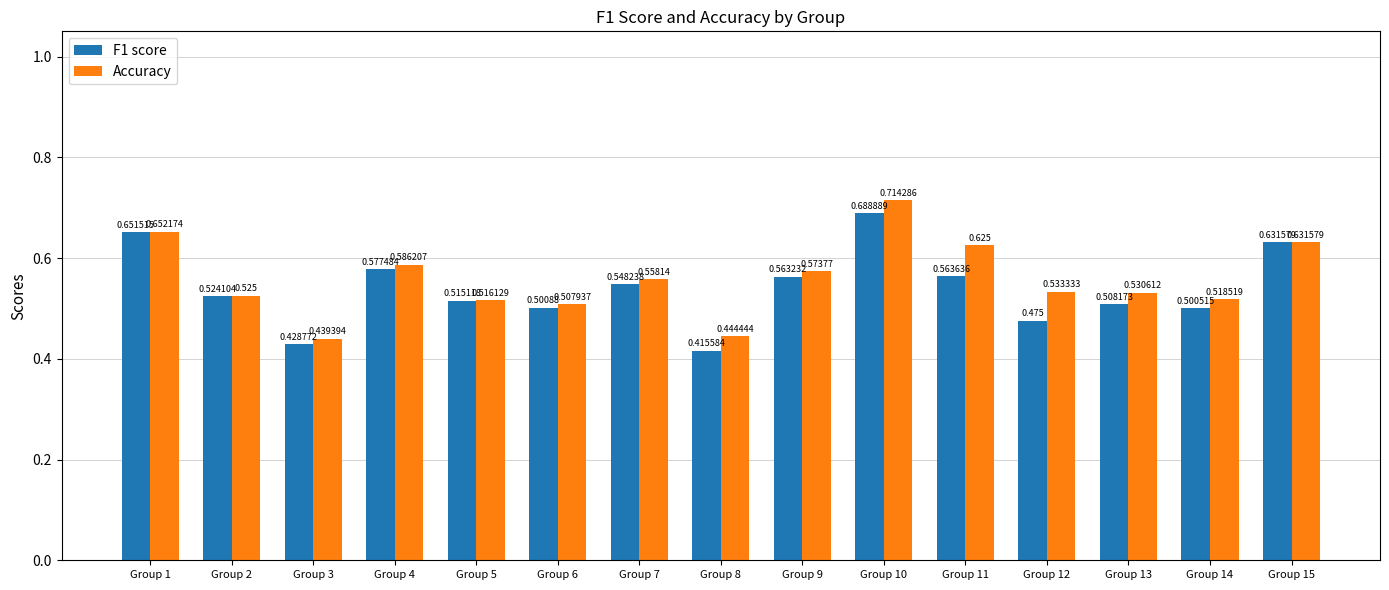

Which series has the widest spread of values?

Accuracy